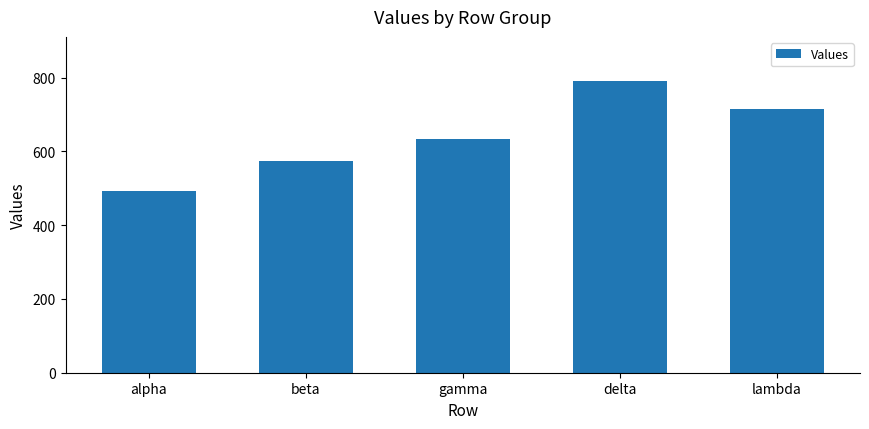

What is the sum of the values at delta and gamma?

1426